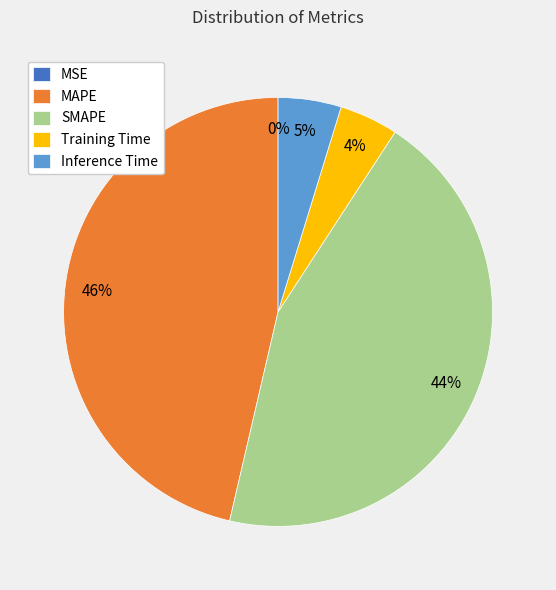

To the nearest percent, what percentage of the pie is SMAPE?

44%